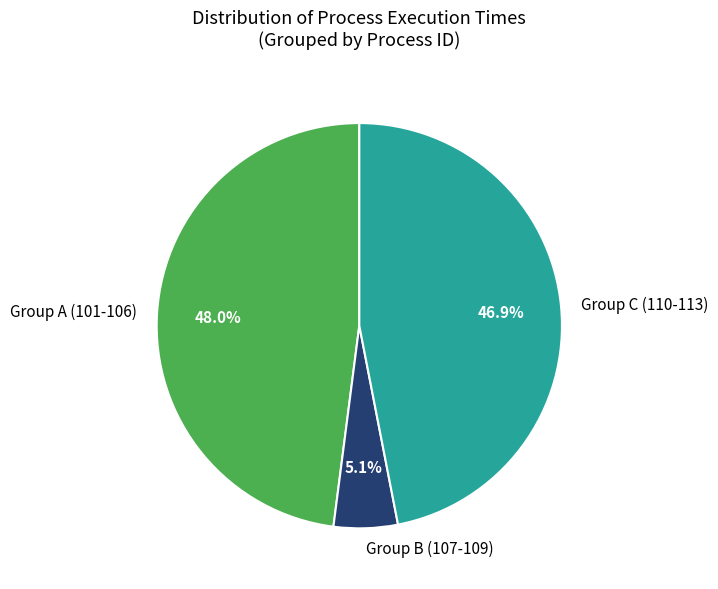

Which category has the smallest portion of the pie?

Group B (107-109)